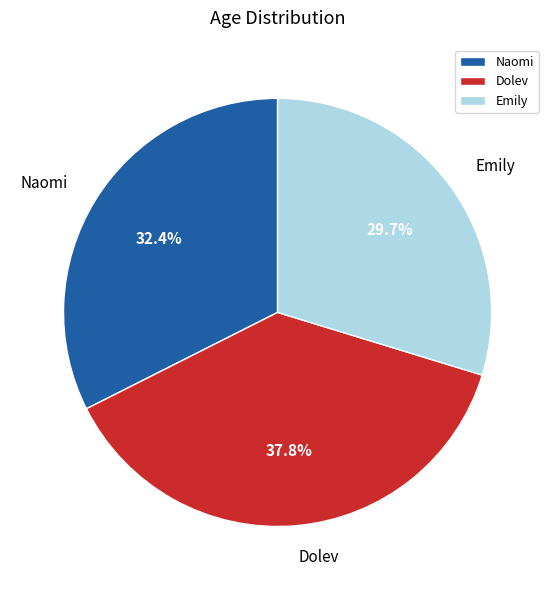

Is it true that Emily is 30% of the pie?

True